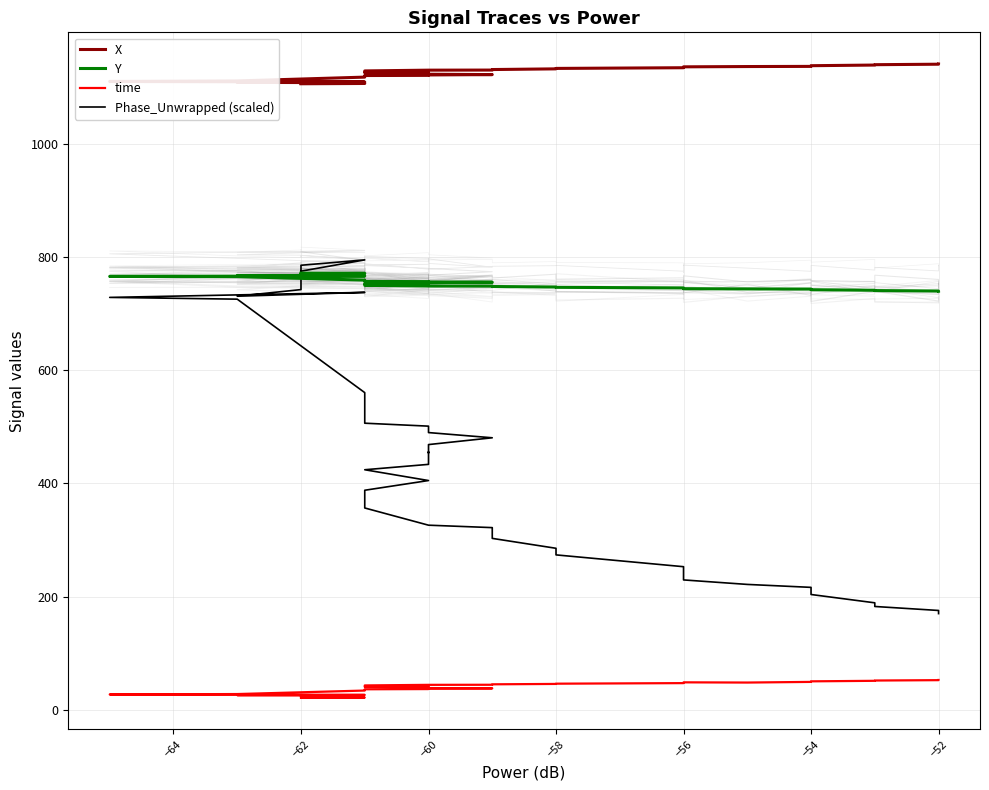

How many data points in Y are above 752?

21